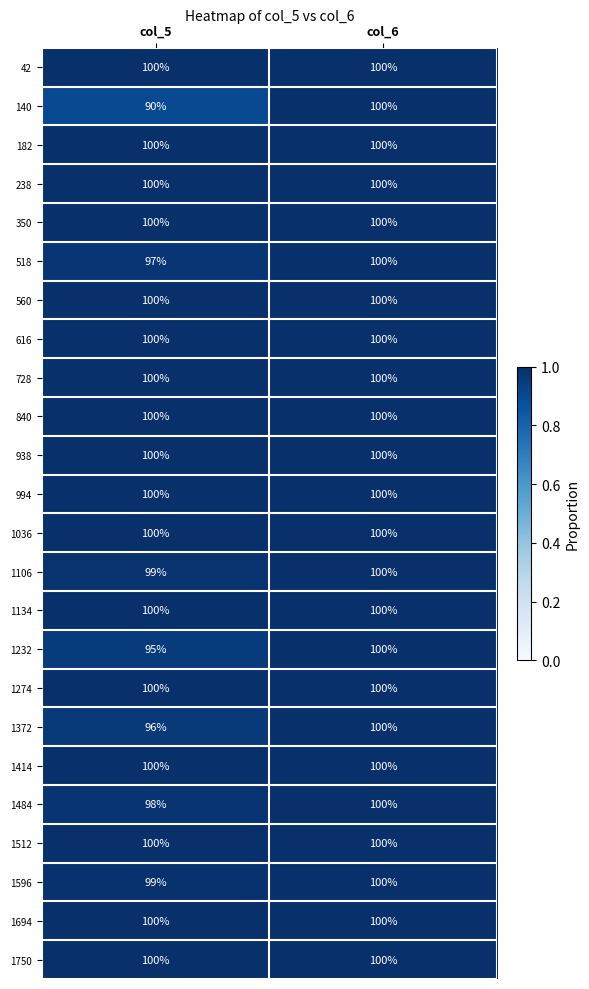

At which label is 1232 closest to 97?

col_5